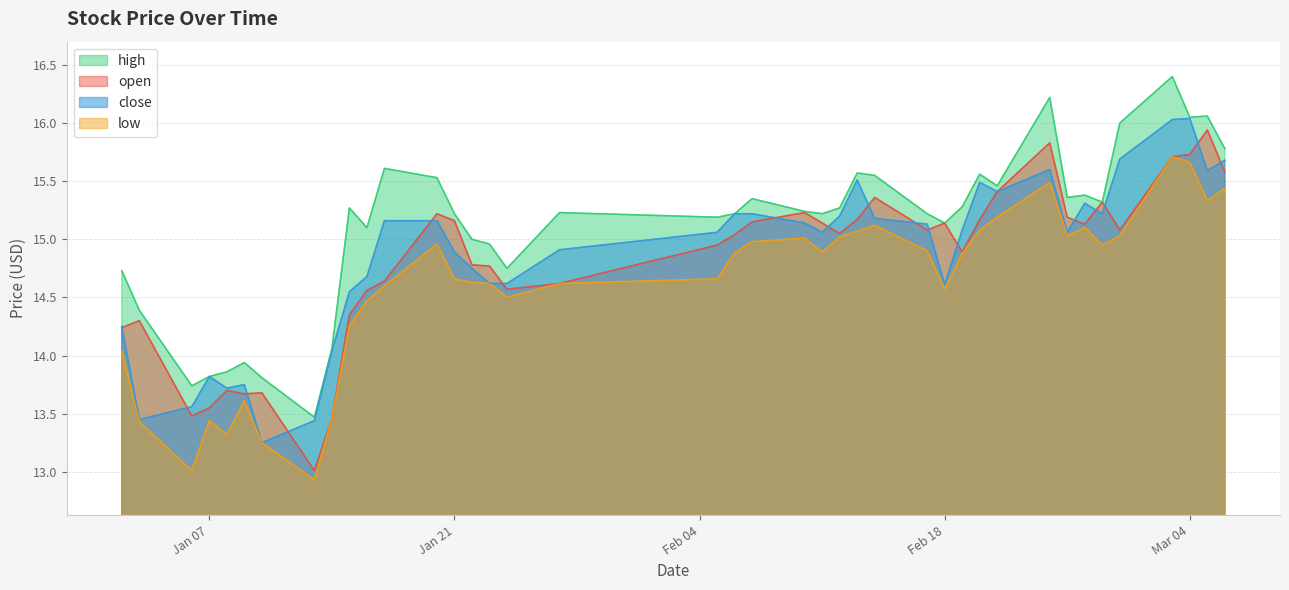

Does the chart have visible grid lines?

Yes